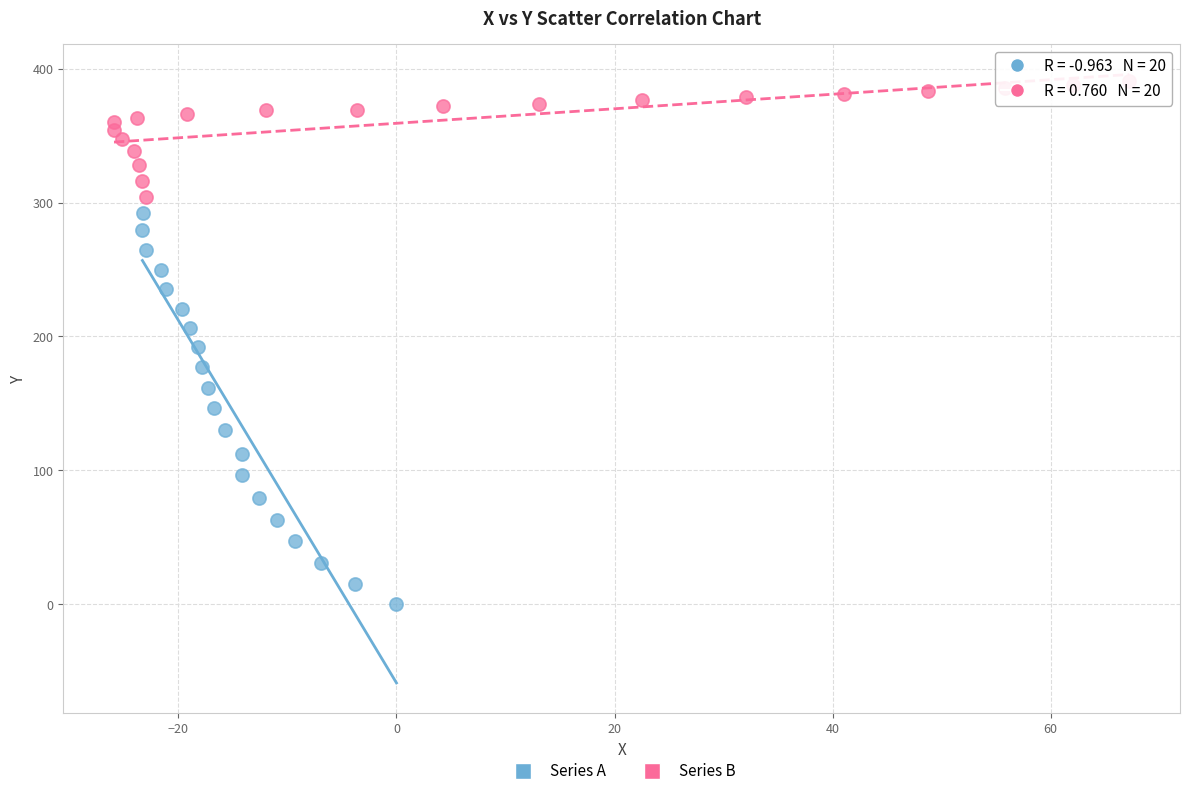

Which series contains the highest Y value?

Series B